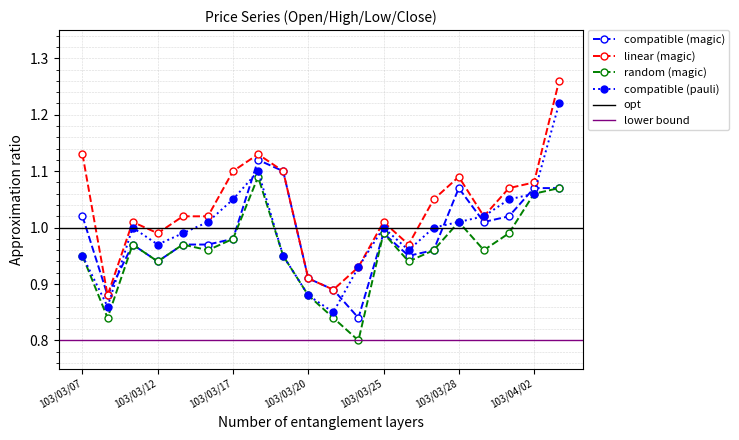

Rank the categories by close value from lowest to highest.

103/03/21, 103/03/10, 103/03/20, 103/03/24, 103/03/07, 103/03/19, 103/03/26, 103/03/12, 103/03/13, 103/03/11, 103/03/25, 103/03/27, 103/03/14, 103/03/28, 103/03/31, 103/03/17, 103/04/01, 103/04/02, 103/03/18, 103/04/03